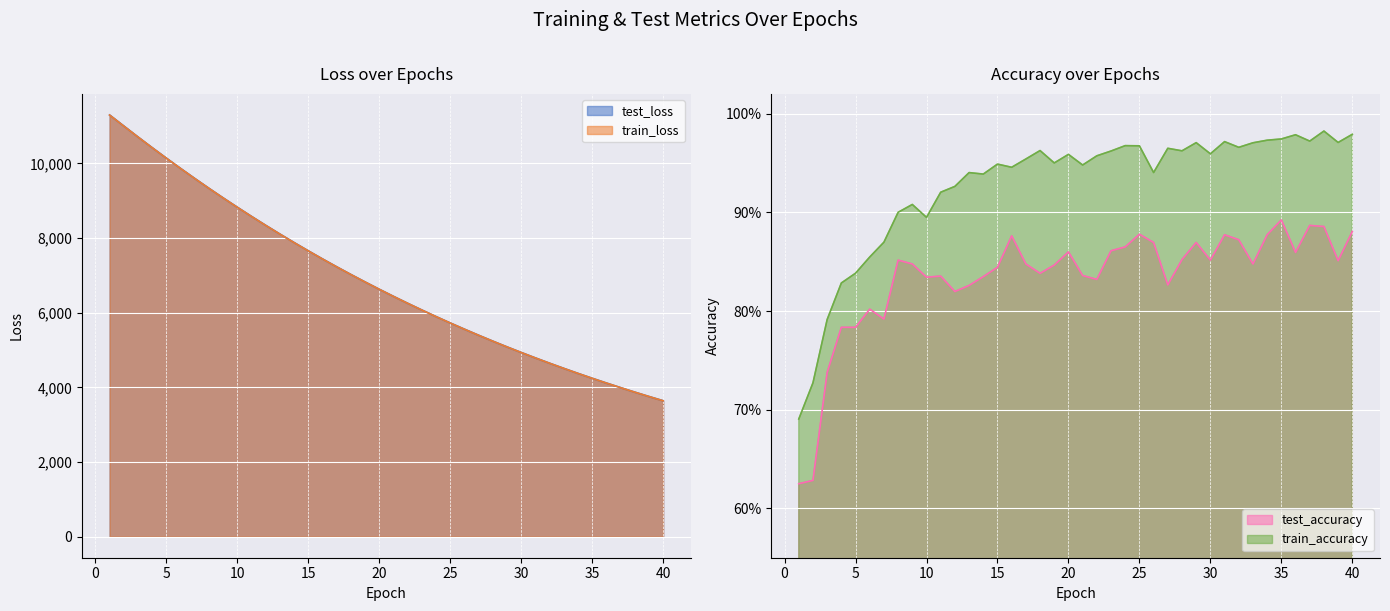

Reading right to left, what are all the values shown in this chart?

test_loss: 40=3640.4	39=3754.4	38=3871.4	37=3991.8	36=4115.5	35=4242.7	34=4373.4	33=4507.9	32=4646.1	31=4787.6	30=4933.6	29=5083.1	28=5237.2	27=5395.0	26=5557.6	25=5724.0	24=5895.1	23=6071.1	22=6251.5	21=6436.9	20=6627.1	19=6822.4	18=7022.8	17=7228.5	16=7439.5	15=7655.9	14=7878.2	13=8105.5	12=8339.2	11=8578.2	10=8823.6	9=9074.3	8=9331.1	7=9594.6	6=9864.0	5=10138.7	4=10419.7	3=10706.5	2=11000.1	1=11294.9
train_loss: 40=3639.8	39=3753.7	38=3870.8	37=3991.2	36=4114.9	35=4242.0	34=4372.7	33=4507.0	32=4645.1	31=4786.9	30=4932.6	29=5082.3	28=5236.1	27=5394.1	26=5556.5	25=5723.0	24=5894.2	23=6070.0	22=6250.5	21=6435.8	20=6625.9	19=6821.2	18=7021.4	17=7227.0	16=7438.0	15=7654.4	14=7876.4	13=8104.0	12=8337.4	11=8576.7	10=8822.0	9=9072.8	8=9329.8	7=9593.1	6=9862.4	5=10137.4	4=10418.3	3=10705.3	2=10998.0	1=11293.2
test_accuracy: 40=0.9	39=0.9	38=0.9	37=0.9	36=0.9	35=0.9	34=0.9	33=0.8	32=0.9	31=0.9	30=0.9	29=0.9	28=0.9	27=0.8	26=0.9	25=0.9	24=0.9	23=0.9	22=0.8	21=0.8	20=0.9	19=0.8	18=0.8	17=0.8	16=0.9	15=0.8	14=0.8	13=0.8	12=0.8	11=0.8	10=0.8	9=0.8	8=0.9	7=0.8	6=0.8	5=0.8	4=0.8	3=0.7	2=0.6	1=0.6
train_accuracy: 40=1.0	39=1.0	38=1.0	37=1.0	36=1.0	35=1.0	34=1.0	33=1.0	32=1.0	31=1.0	30=1.0	29=1.0	28=1.0	27=1.0	26=0.9	25=1.0	24=1.0	23=1.0	22=1.0	21=0.9	20=1.0	19=1.0	18=1.0	17=1.0	16=0.9	15=0.9	14=0.9	13=0.9	12=0.9	11=0.9	10=0.9	9=0.9	8=0.9	7=0.9	6=0.9	5=0.8	4=0.8	3=0.8	2=0.7	1=0.7